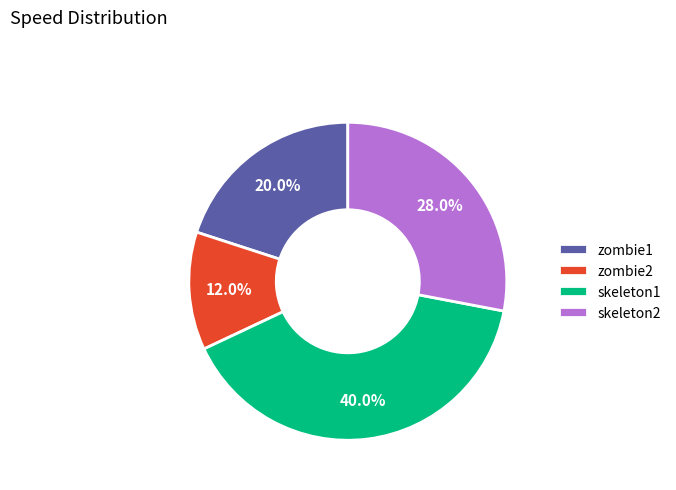

True or false: zombie1 accounts for 31% of the total.

False